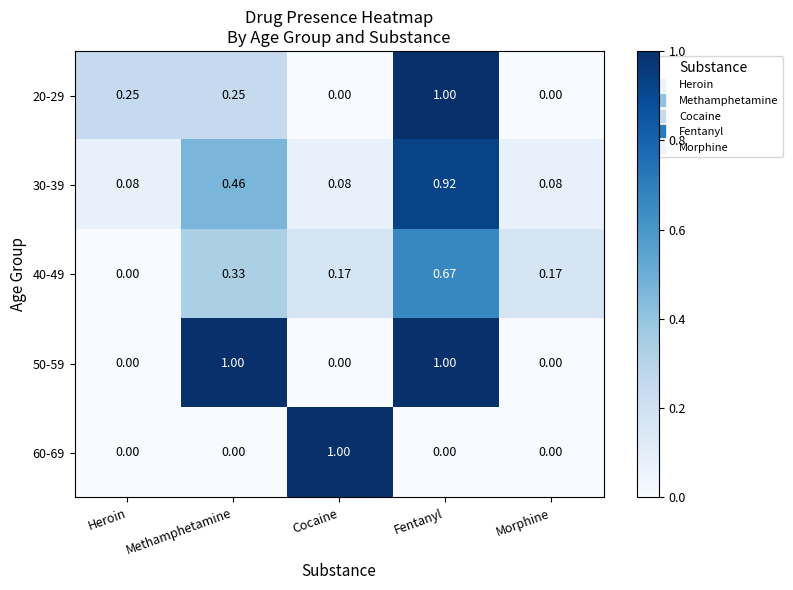

At which label does 60-69 reach its peak?

Cocaine